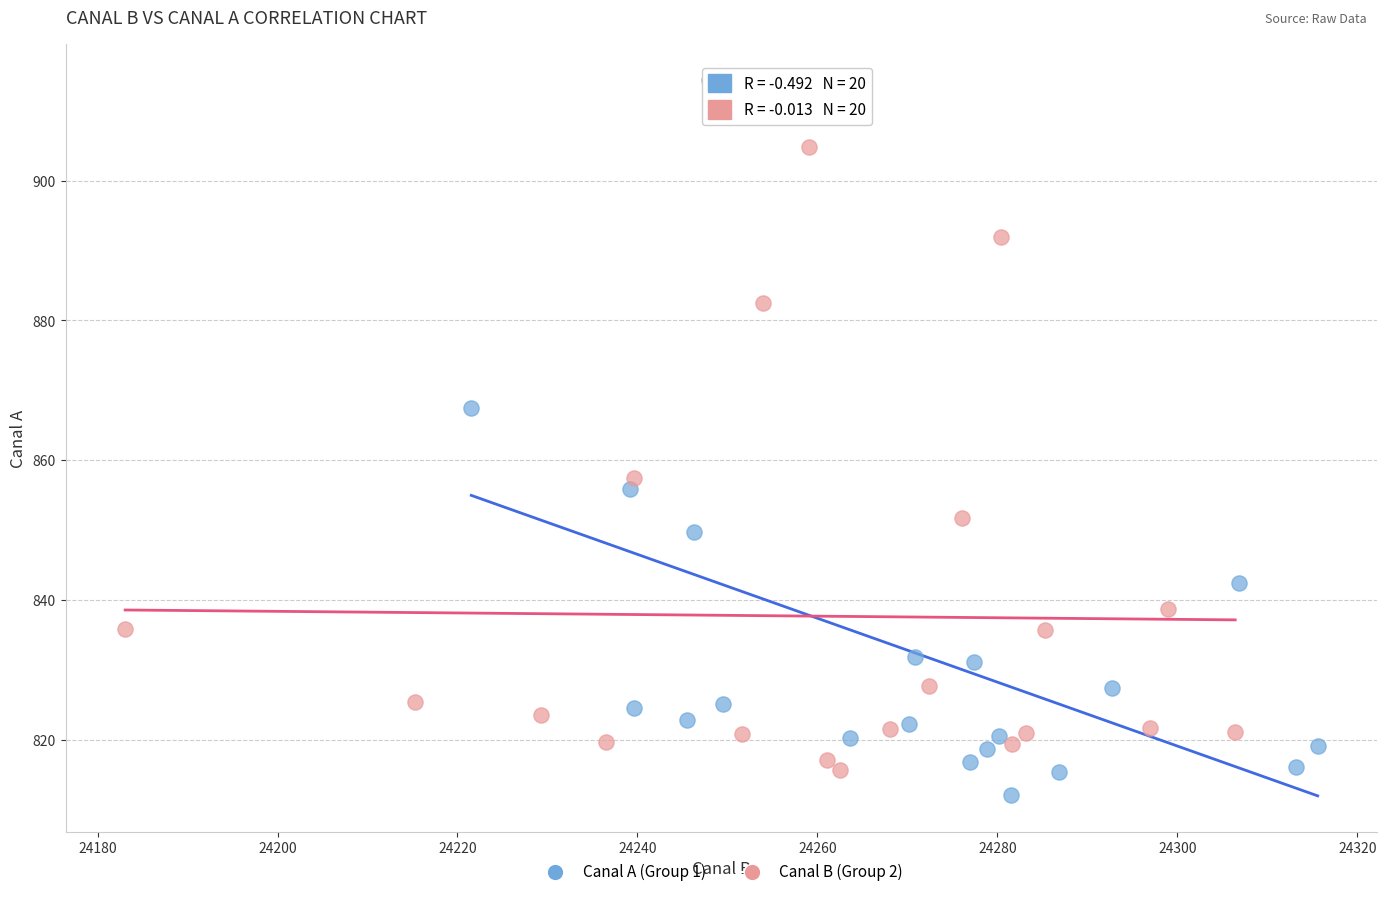

What are all the series names shown in the legend?

Canal A (Group 1), Canal B (Group 2)